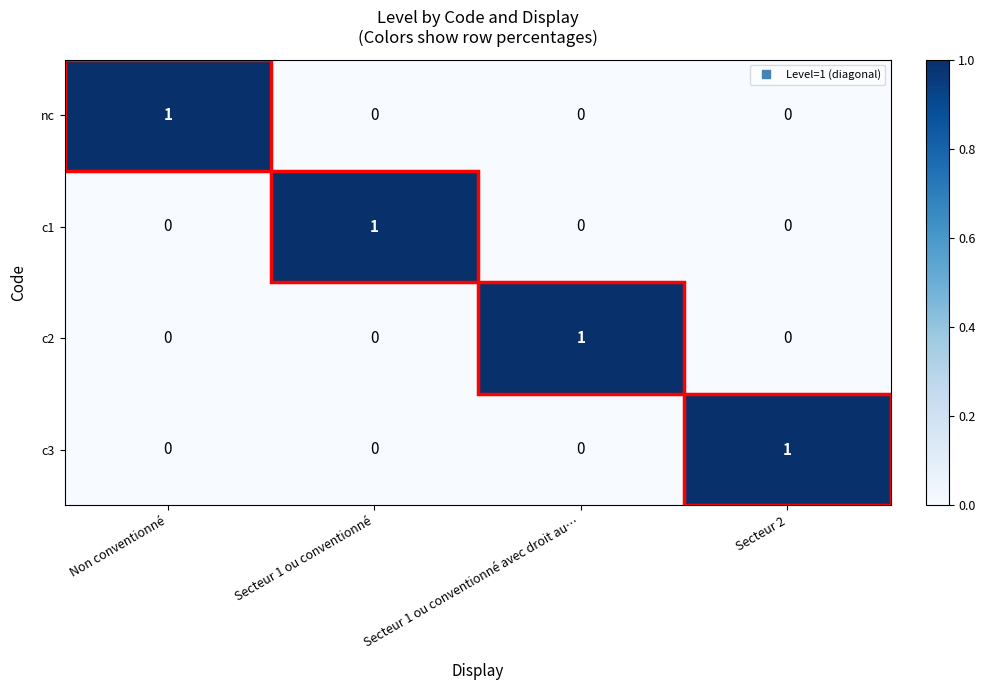

True or false: c2 has a value of 1 at Secteur 1 ou conventionné avec droit au….

True